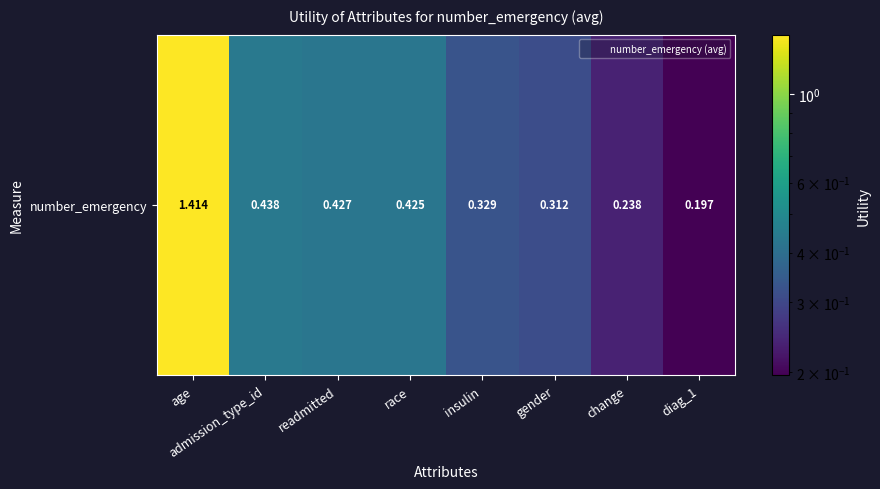

At which category does the chart reach its minimum across all series?

diag_1